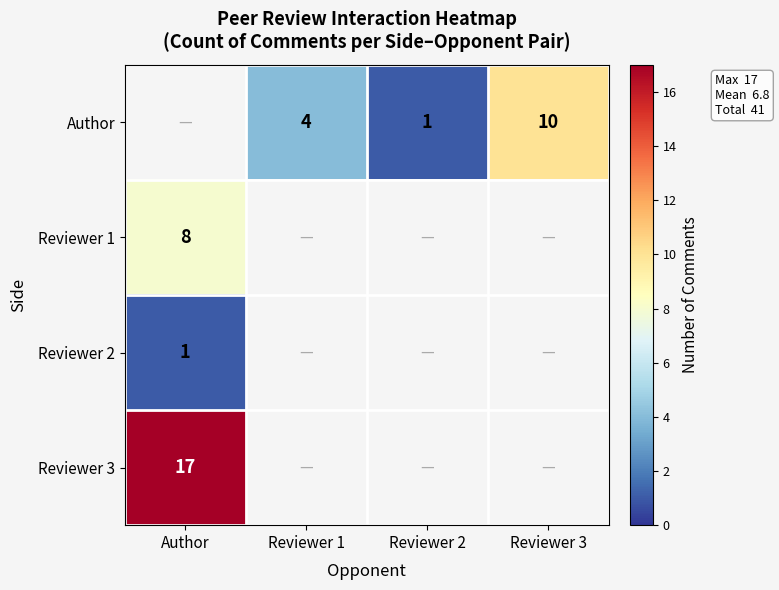

The Author series shows 10 at Reviewer 3. True or false?

True